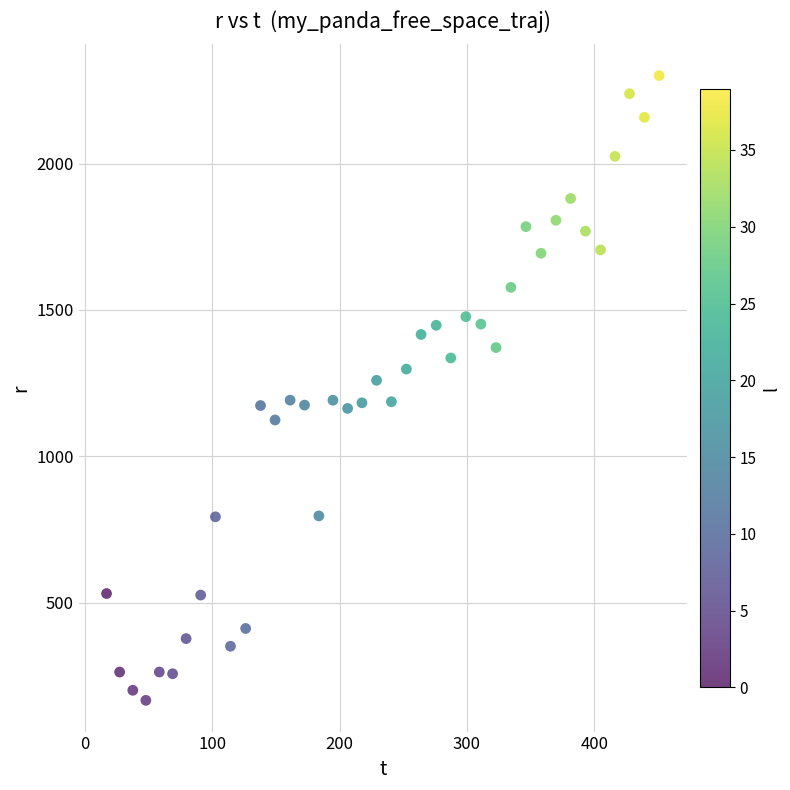

What is the range of X values (max minus min)?

434.0